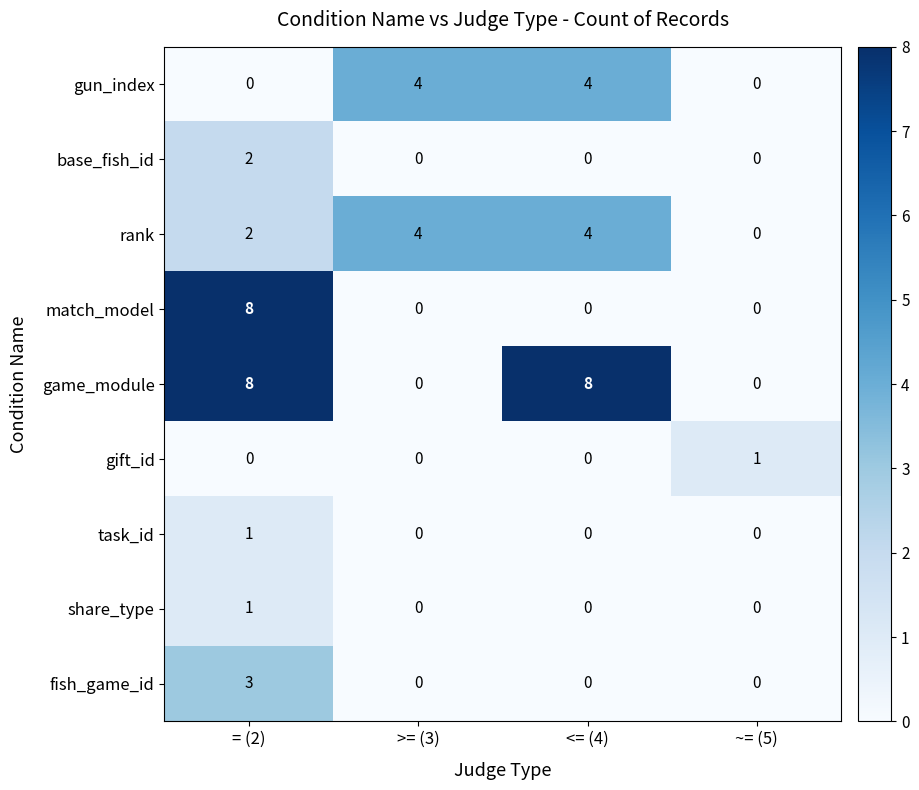

Count the game_module values in the range 0 to 8.

4